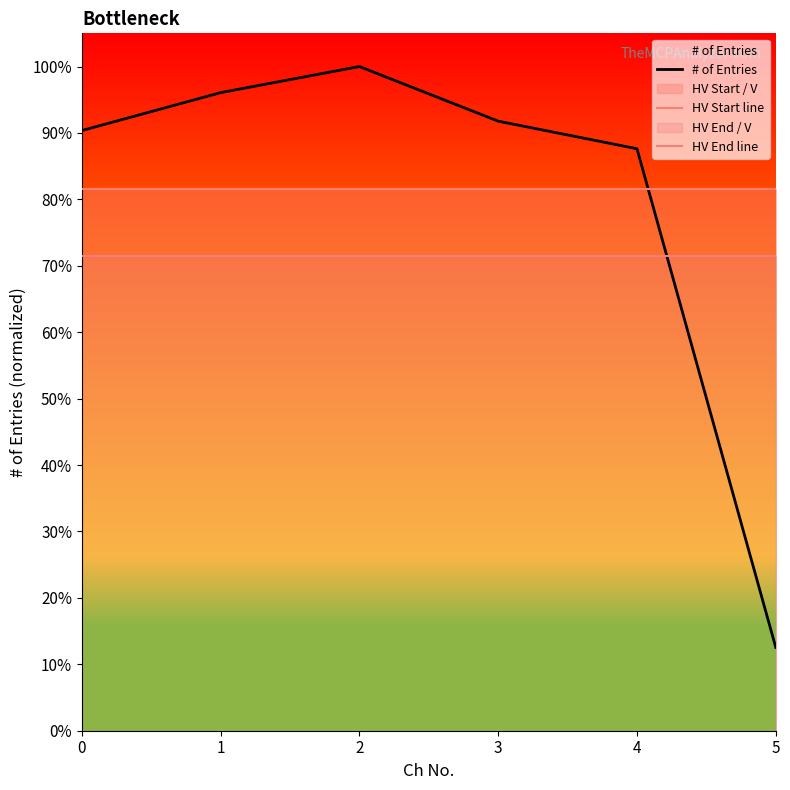

What value does the HV Start line series have at 4?

0.8